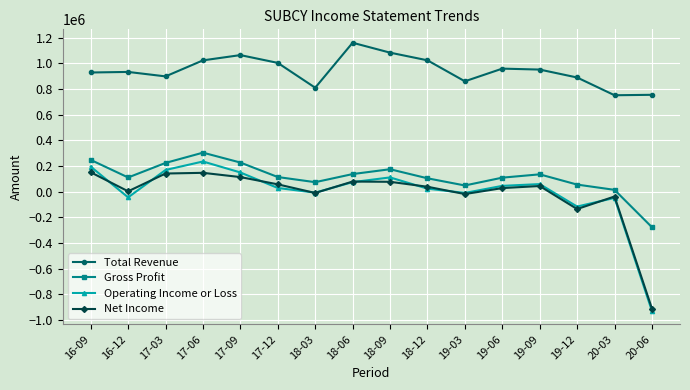

What is the maximum value shown in the chart?

1159500